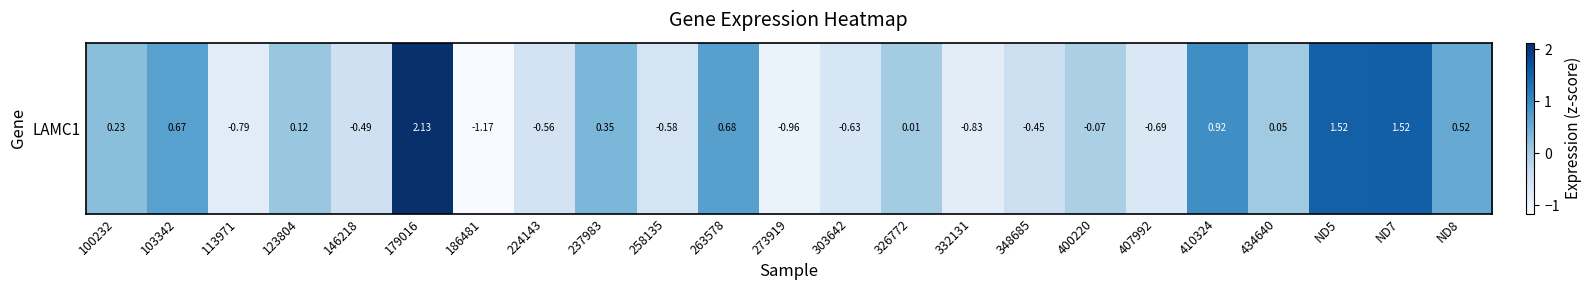

What is the change in value from 224143 to 273919?

-0.4